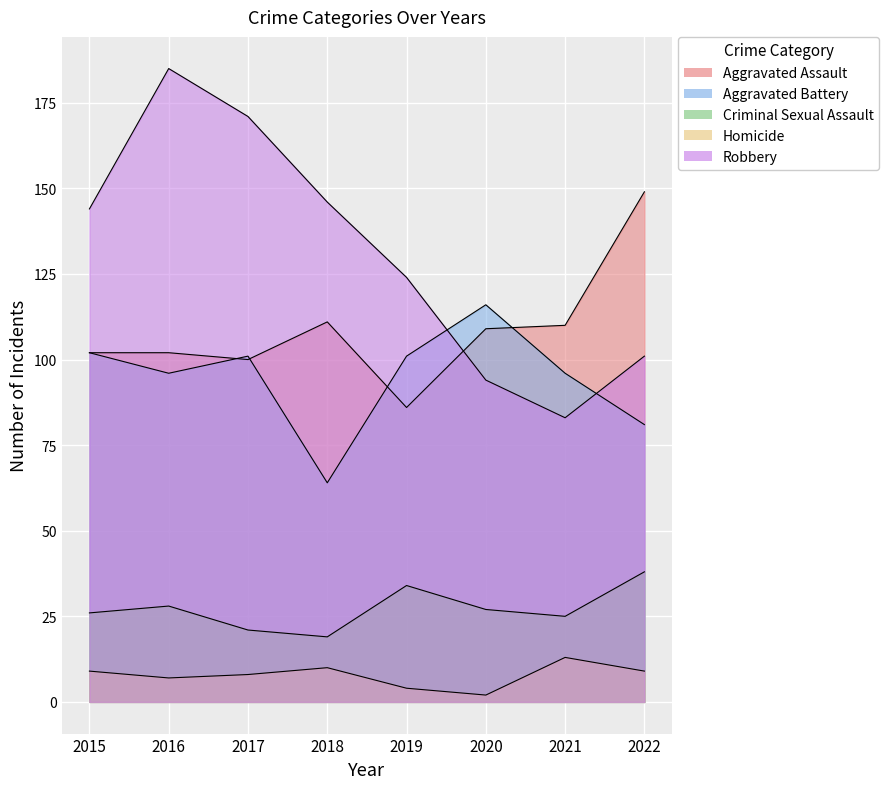

What is the difference between the Criminal Sexual Assault values at 2020 and 2016?

1